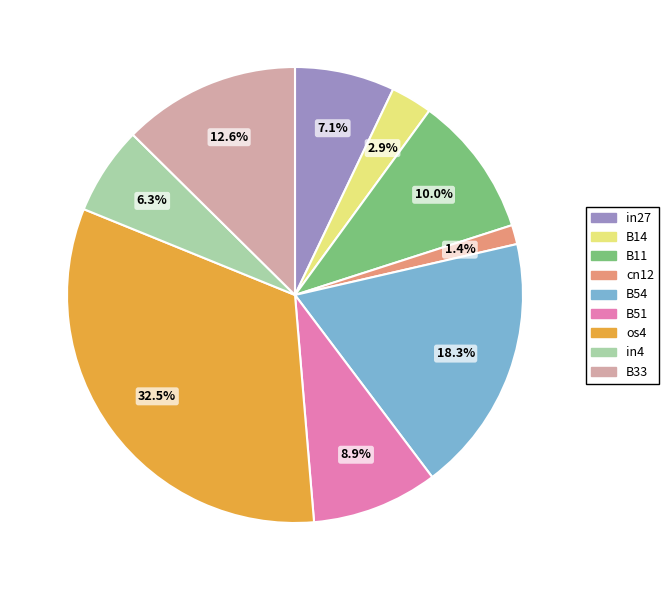

How many segments does this pie chart have?

9